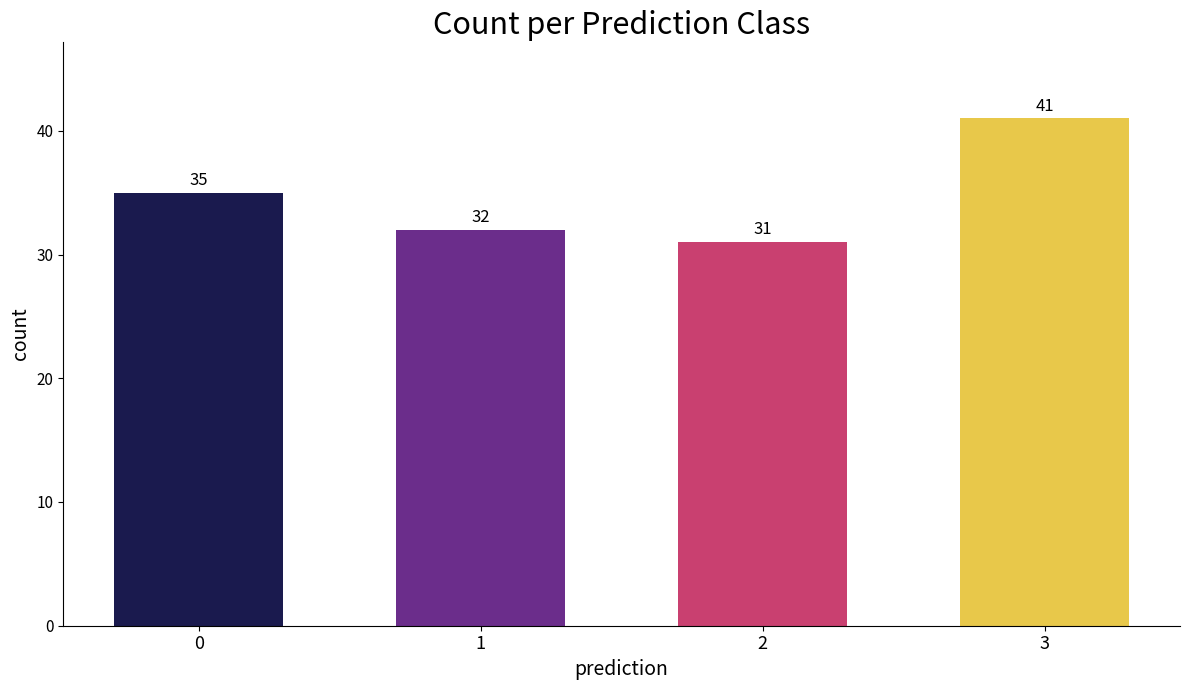

List the labels in order of value, smallest first.

2, 1, 0, 3